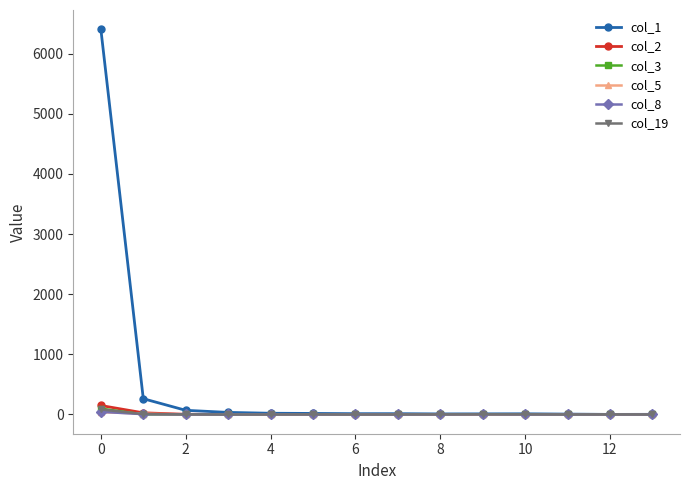

Which series has the largest total across all categories?

col_1